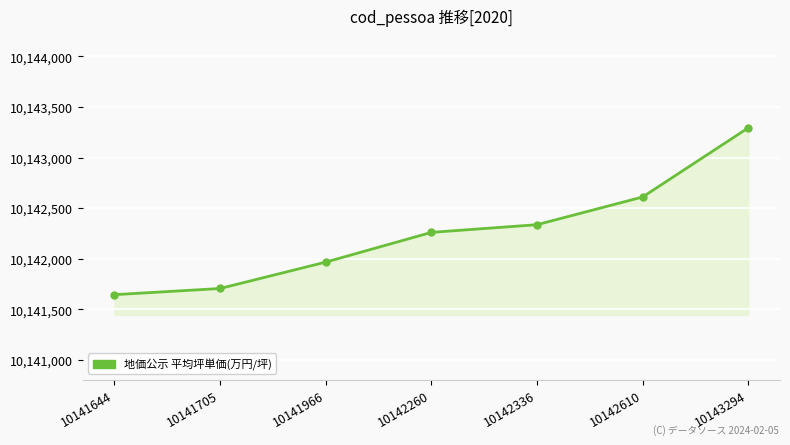

The value at 10143294 is 6230087. True or false?

False